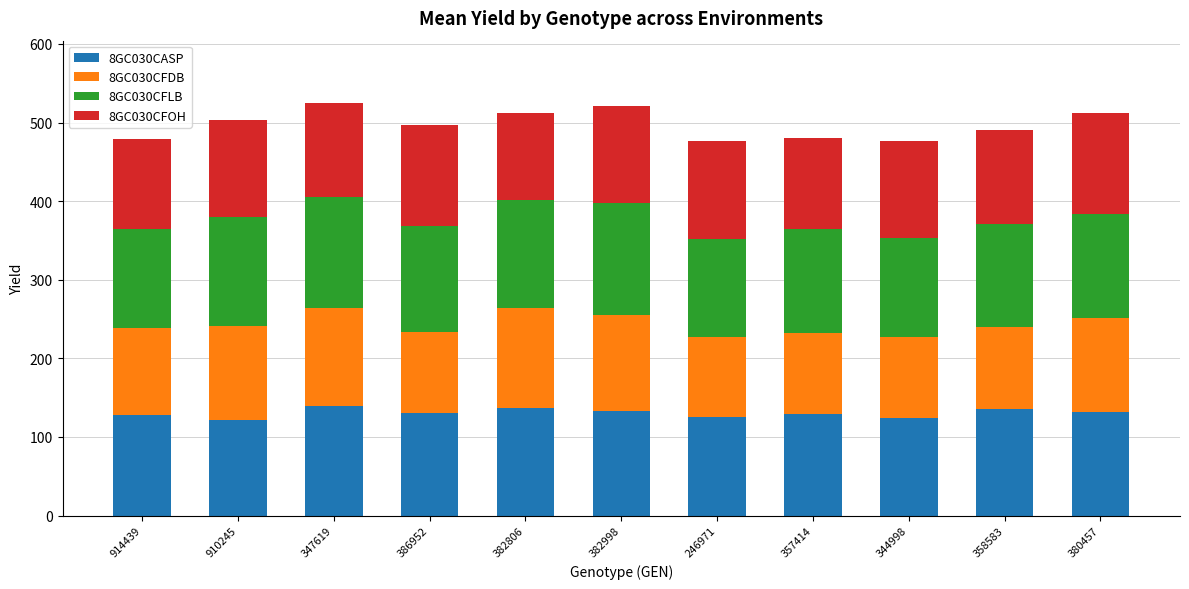

What is the average value of the 8GC030CASP series?

130.5